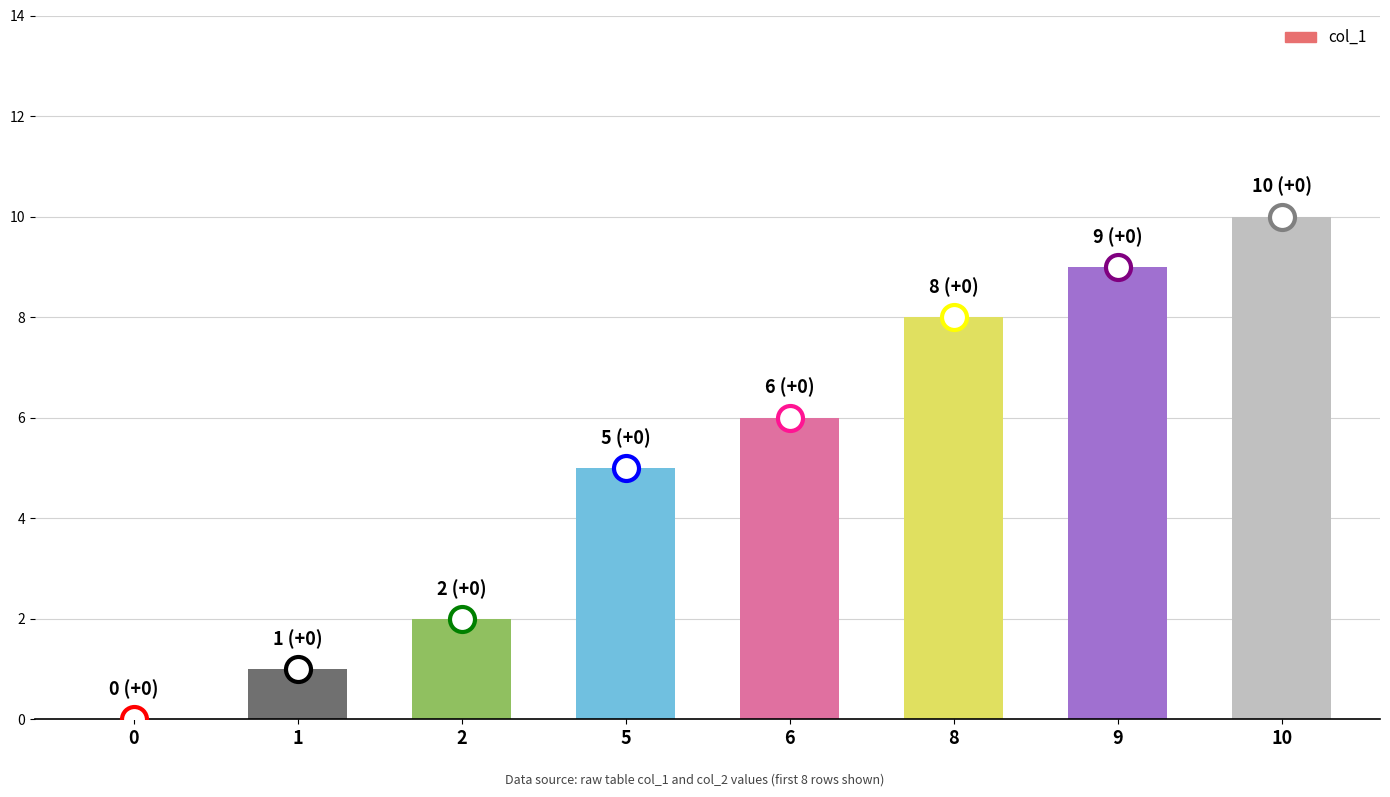

Which category has the highest value across all series?

10